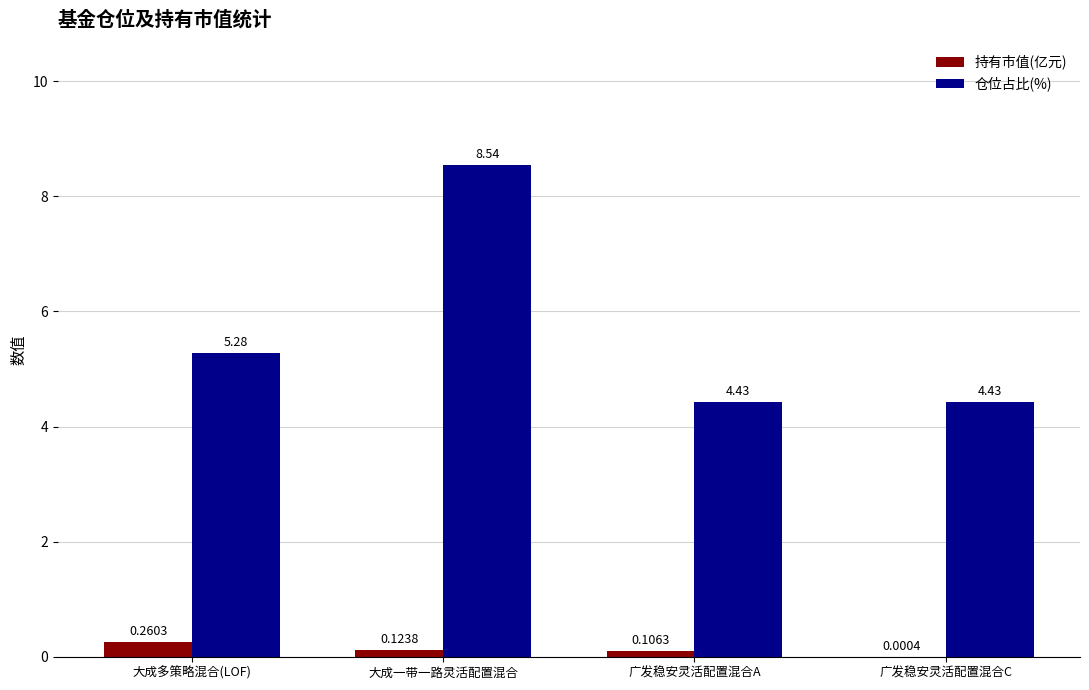

Which category has the highest value in the 仓位占比(%) series?

大成一带一路灵活配置混合